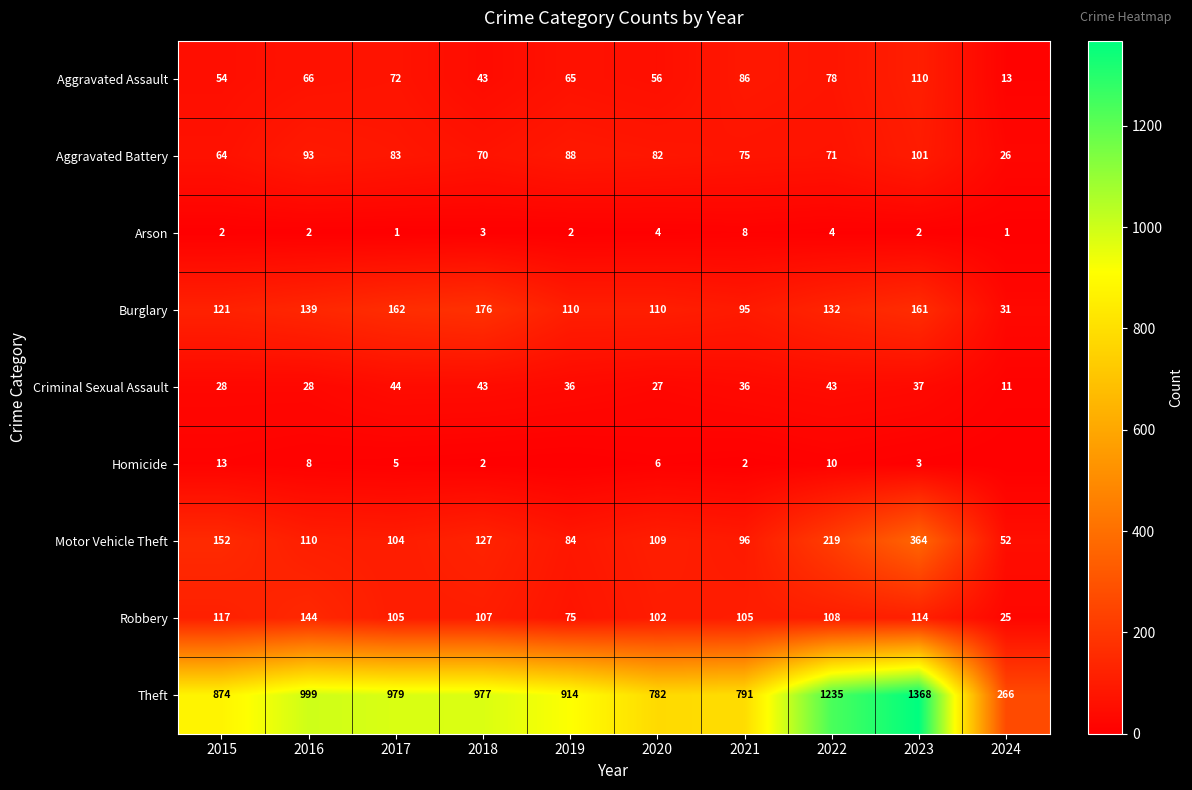

What is the sum of the Theft values at 2016 and 2020?

1781